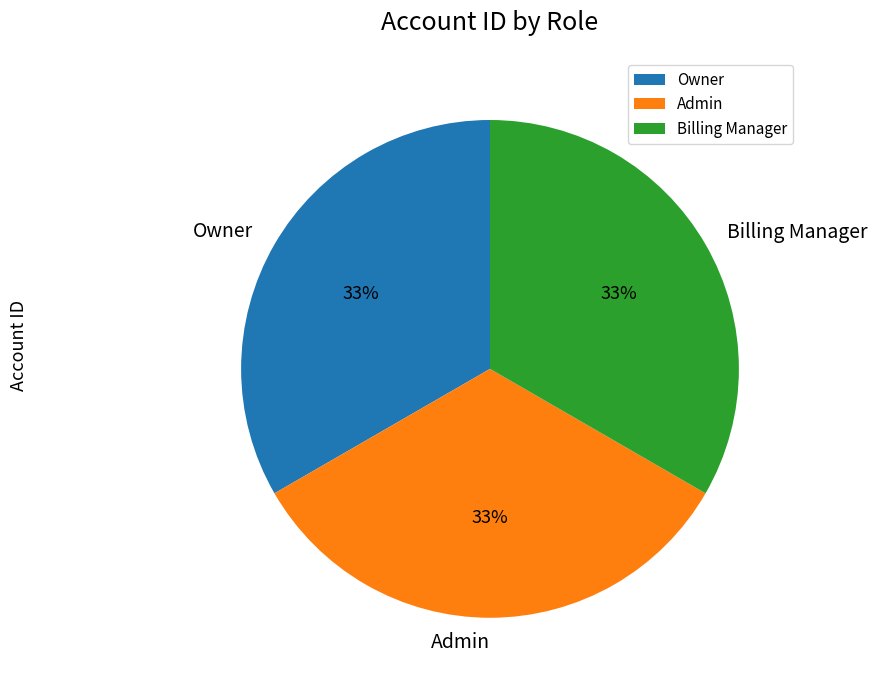

What is the ratio of the value at Owner to the value at Admin?

1.0